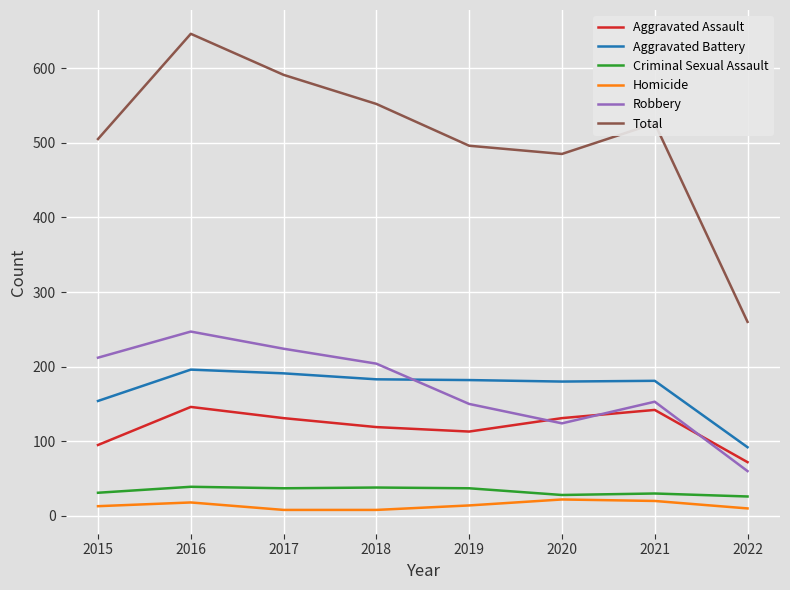

What is the difference between the Robbery values at 2017 and 2015?

12